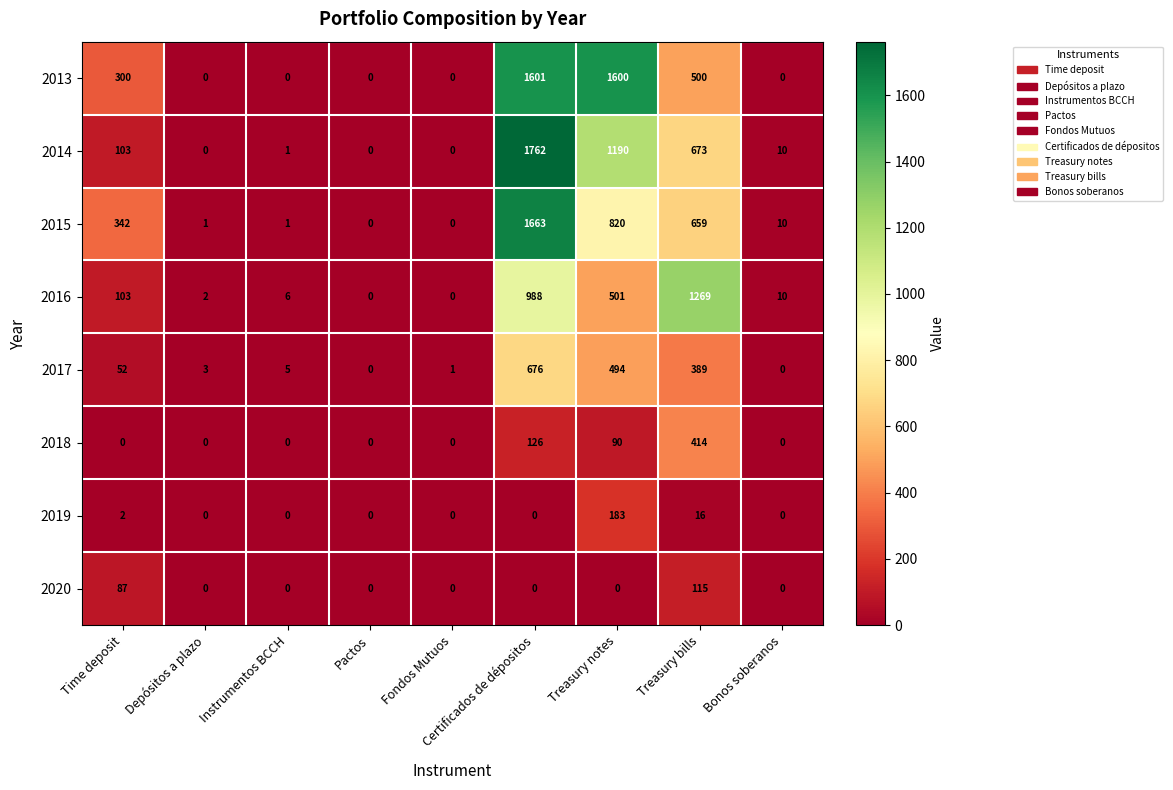

Is it true that 2013 equals 1601 at Certificados de dépositos?

True